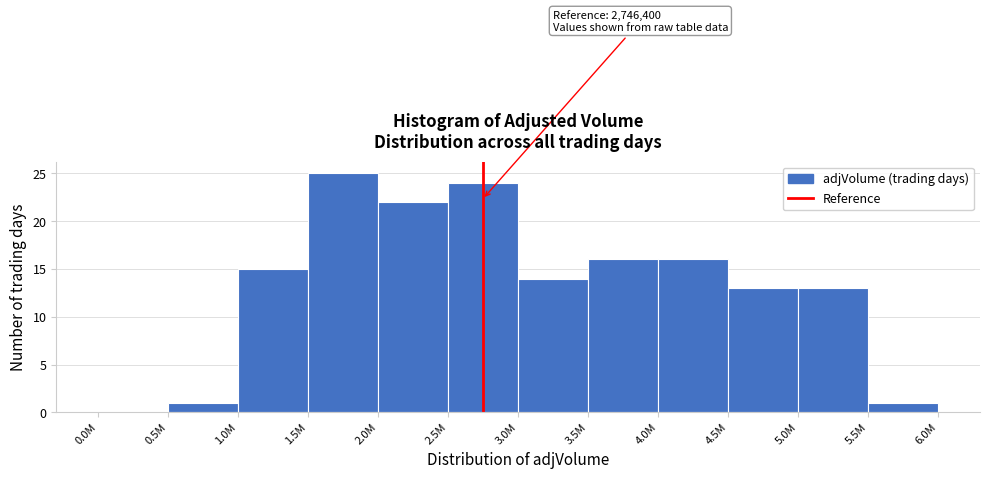

Reading left to right, list all the values displayed in this chart.

0.0M=0	0.5M=1	1.0M=15	1.5M=25	2.0M=22	2.5M=24	3.0M=14	3.5M=16	4.0M=16	4.5M=13	5.0M=13	5.5M=1